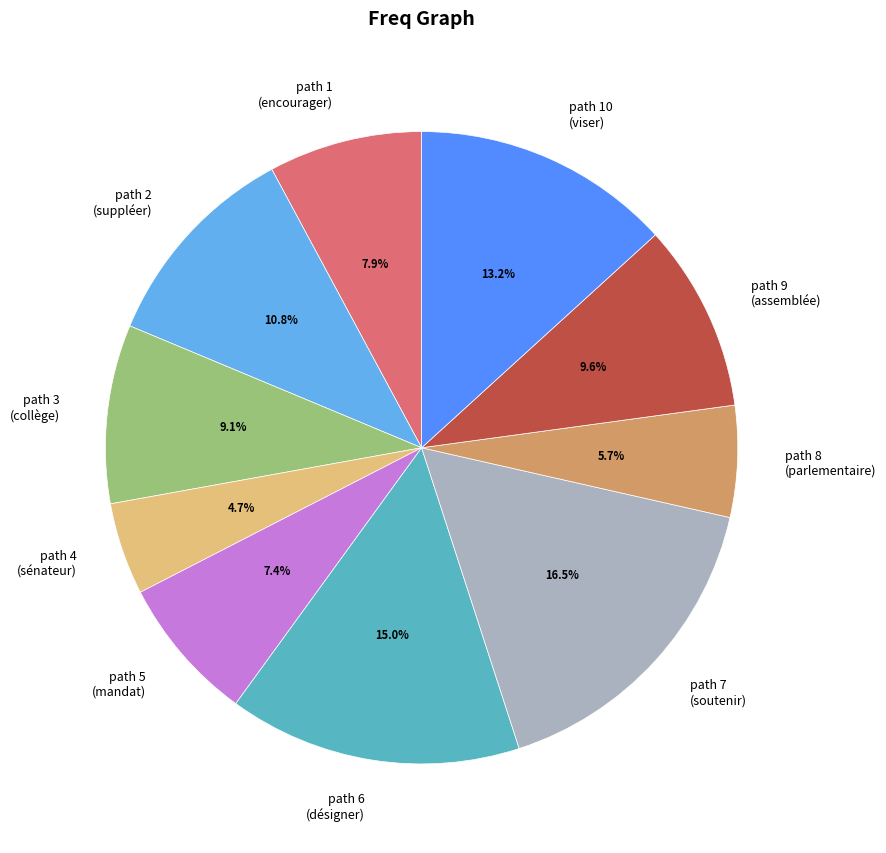

To the nearest percent, what is the difference between the largest and smallest slice percentages?

12%